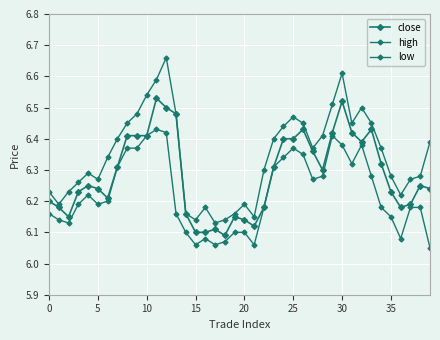

Which label corresponds to the largest value in the chart?

12